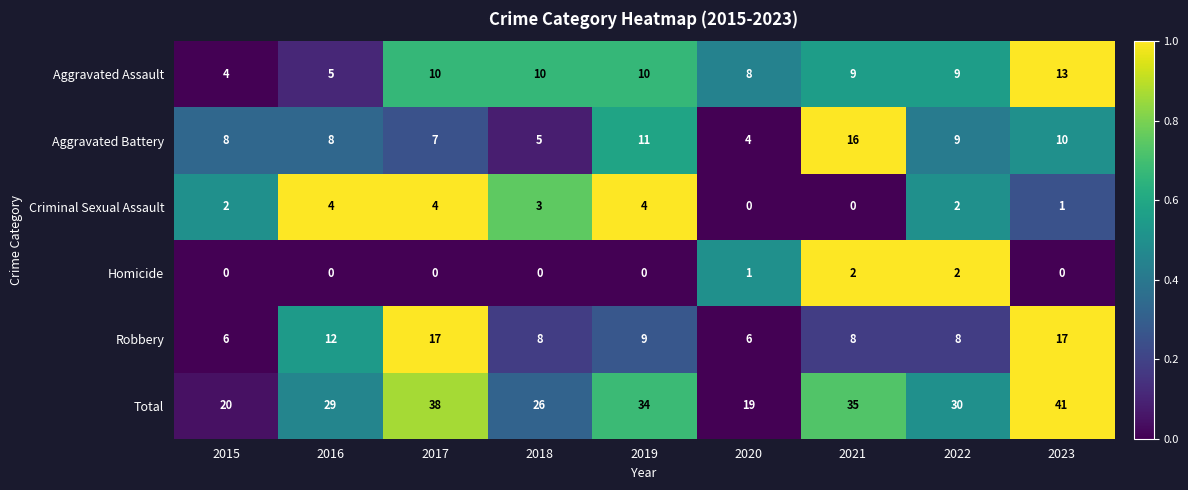

What is the sum of all Homicide values?

5